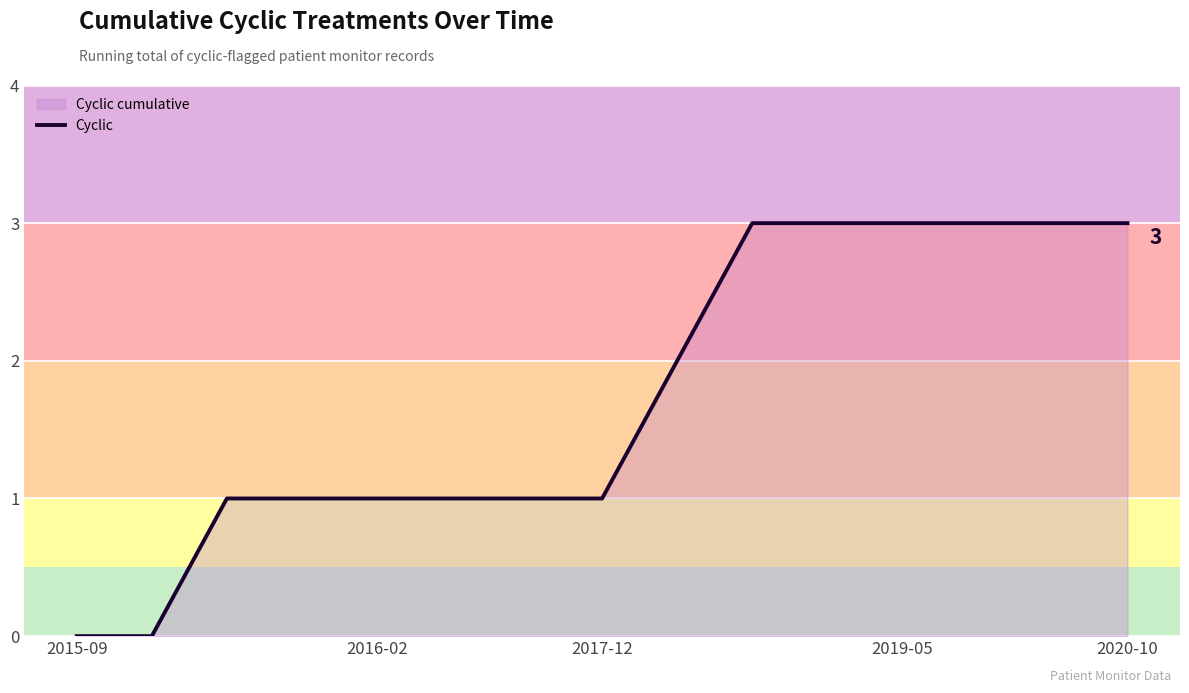

Count the number of data series in this chart.

1